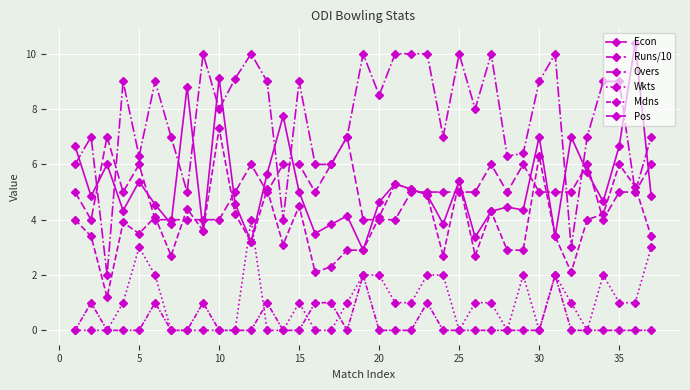

How many Mdns values are between 0 and 1?

35